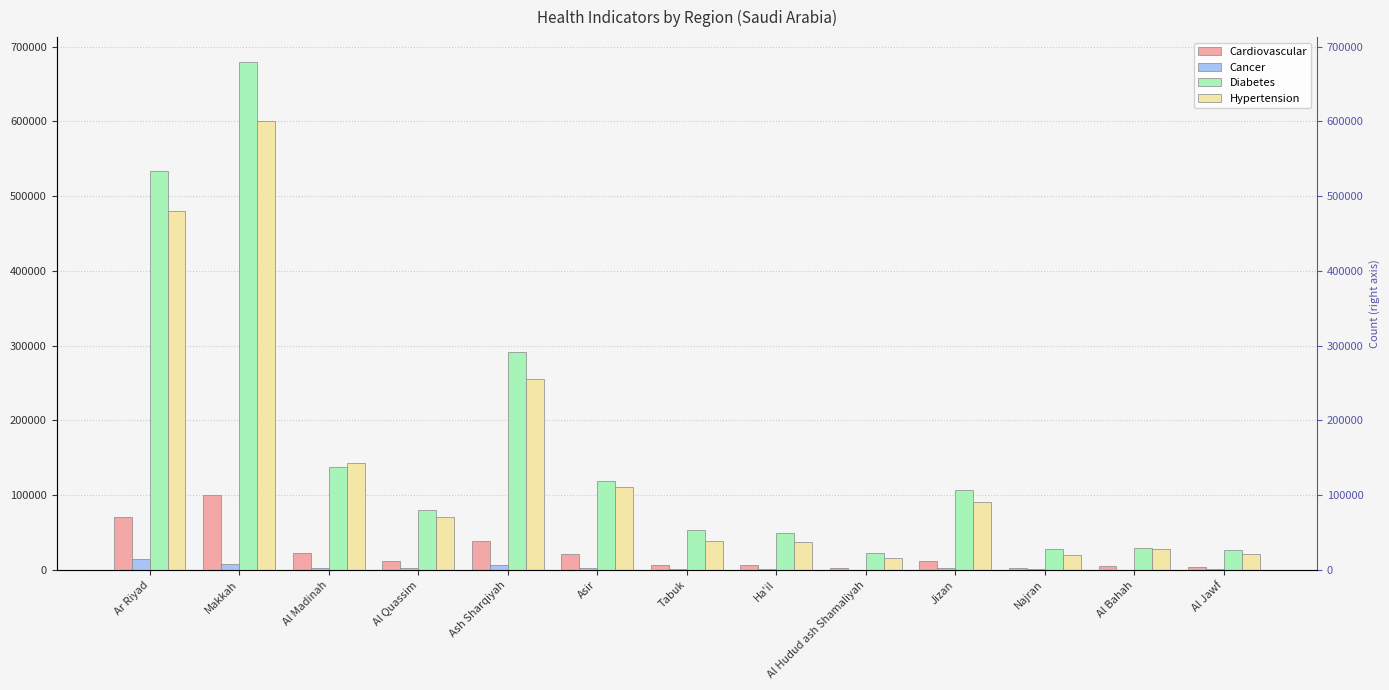

The Cardiovascular series shows 7452 at Al Quassim. True or false?

False